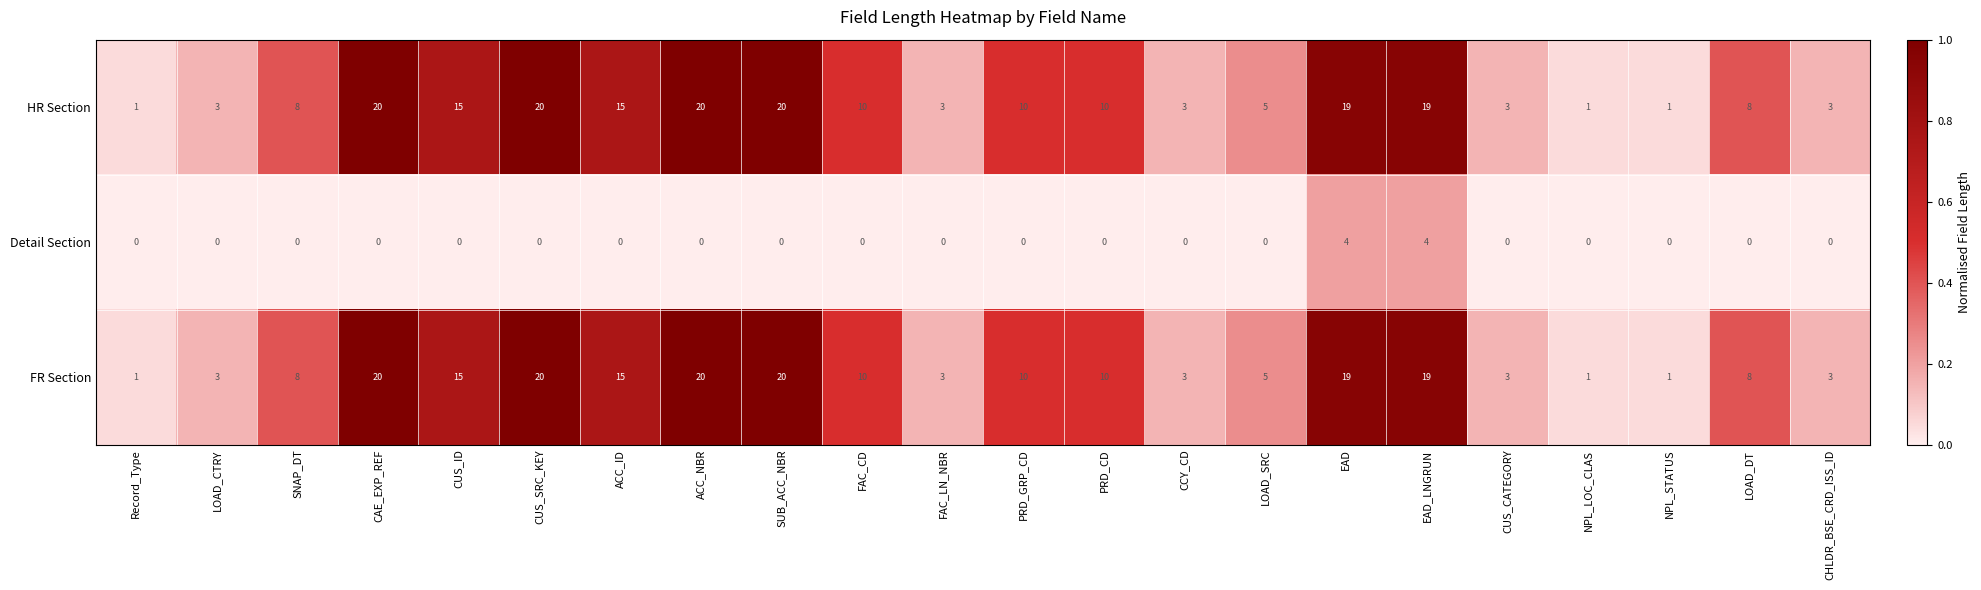

Is it true that Detail Section equals 0 at Record_Type?

True